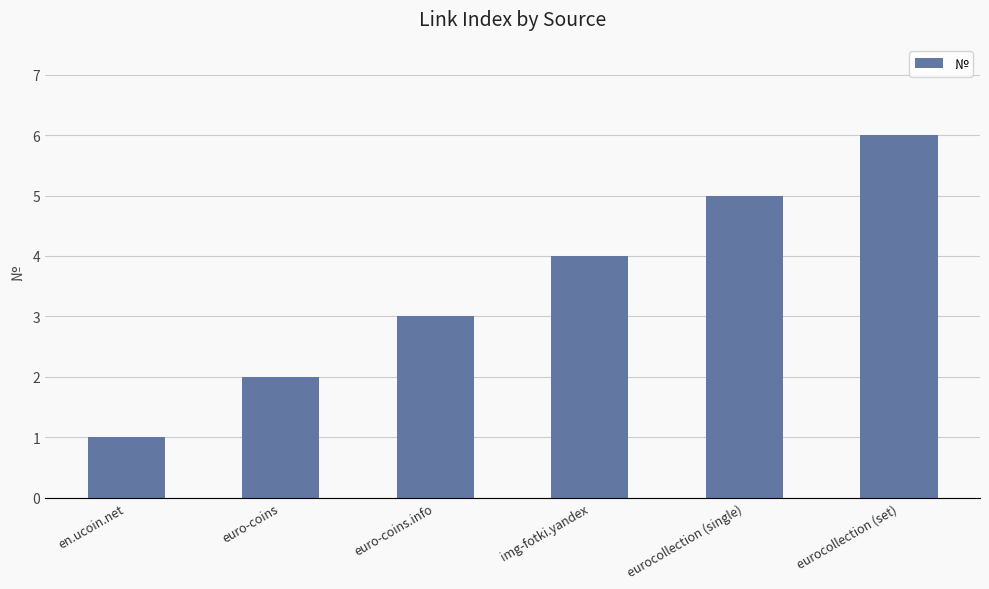

Are the bars horizontal?

No